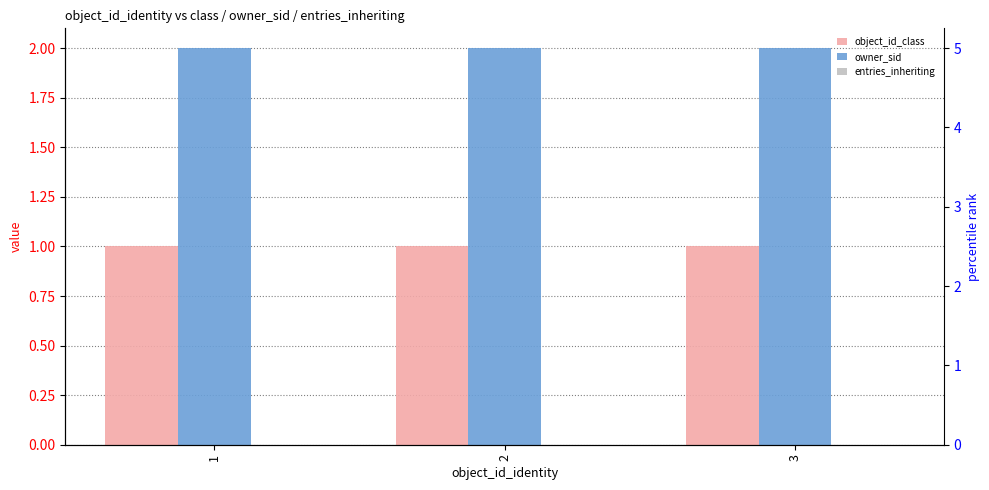

Rank the series by their maximum value, from highest to lowest.

owner_sid, object_id_class, entries_inheriting